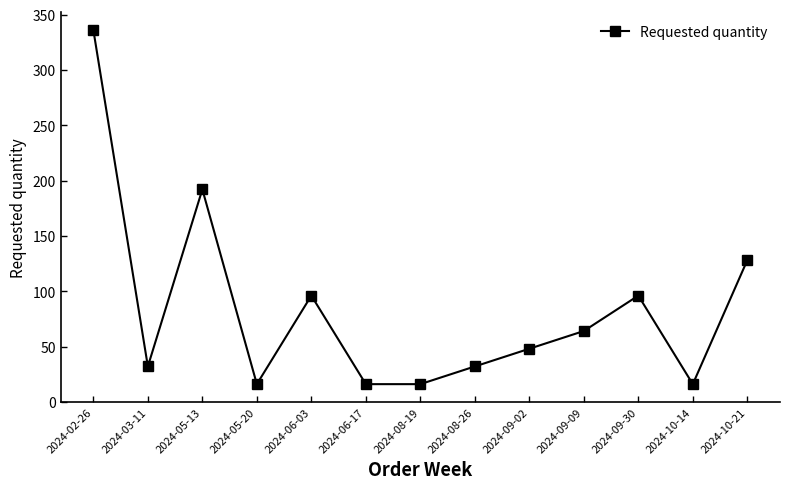

At which category does the data reach its first local peak?

2024-05-13